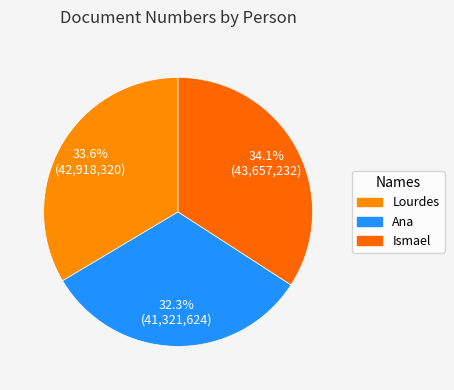

Combined, what portion of the pie is Lourdes and Ismael?

67.7%